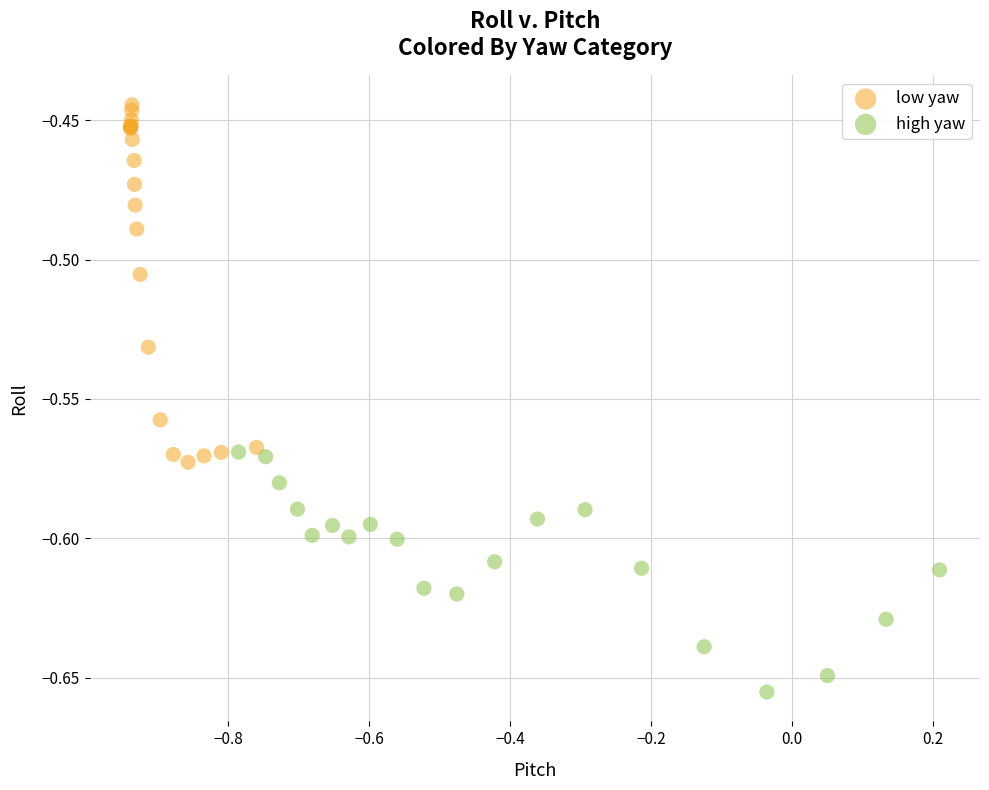

Which series has the largest Y range (max minus min)?

low yaw